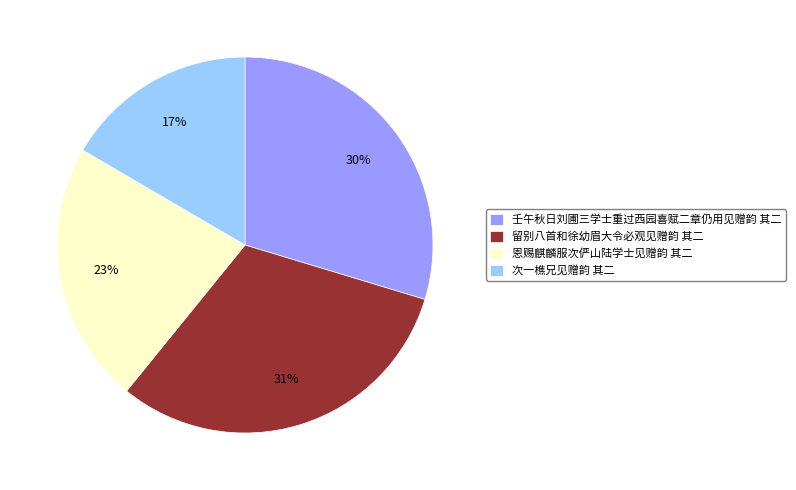

To the nearest percent, what portion does 留别八首和徐幼眉大令必观见赠韵 其二 represent?

31%